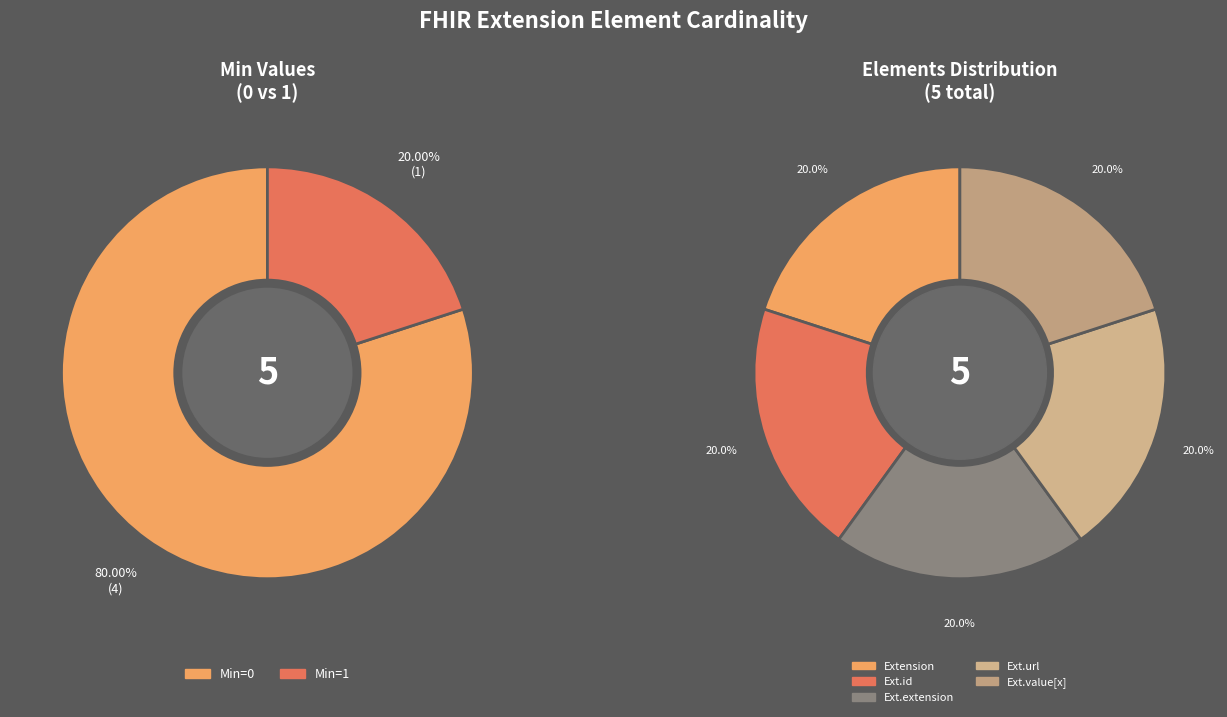

Which category has the smallest portion of the pie?

Extension